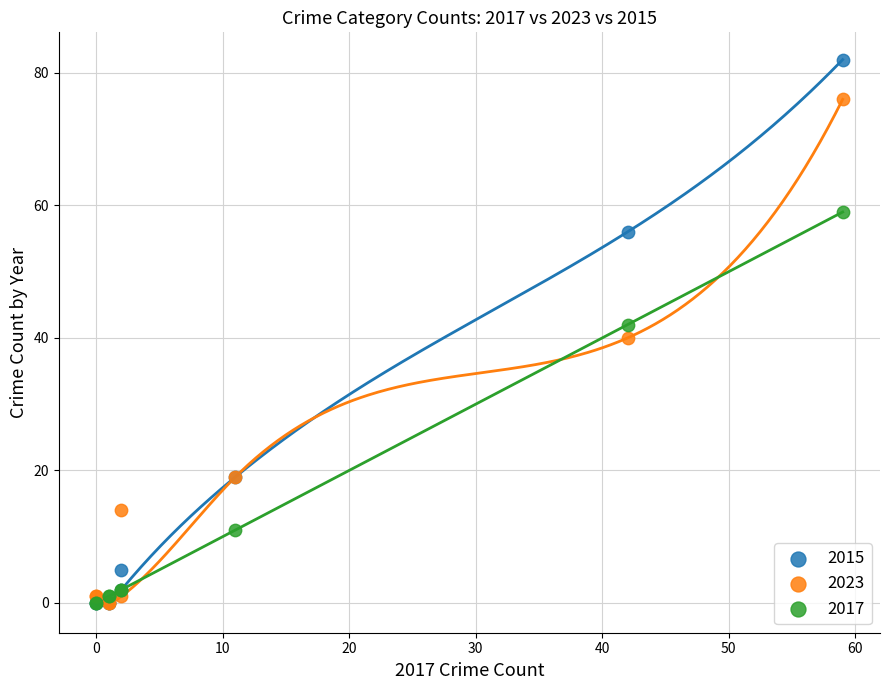

Which series reaches the maximum Y coordinate?

2015